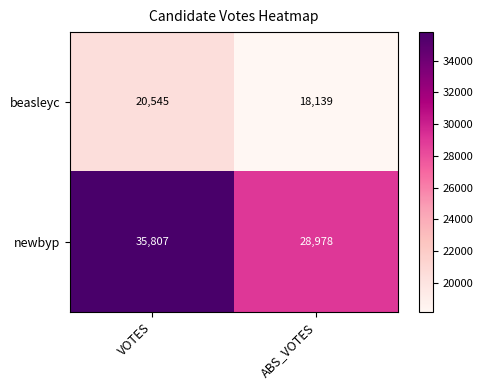

Between VOTES and ABS_VOTES, which series saw the biggest shift?

newbyp